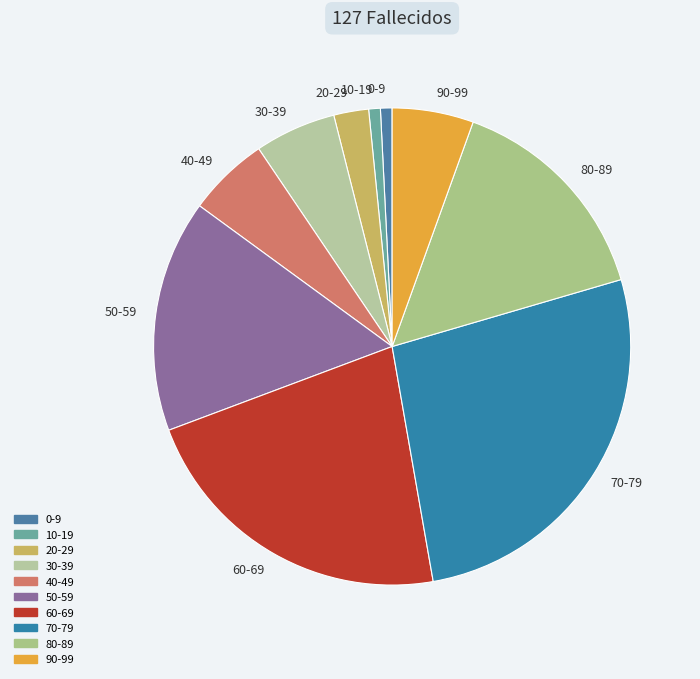

Is 80-89 the majority of the pie?

No